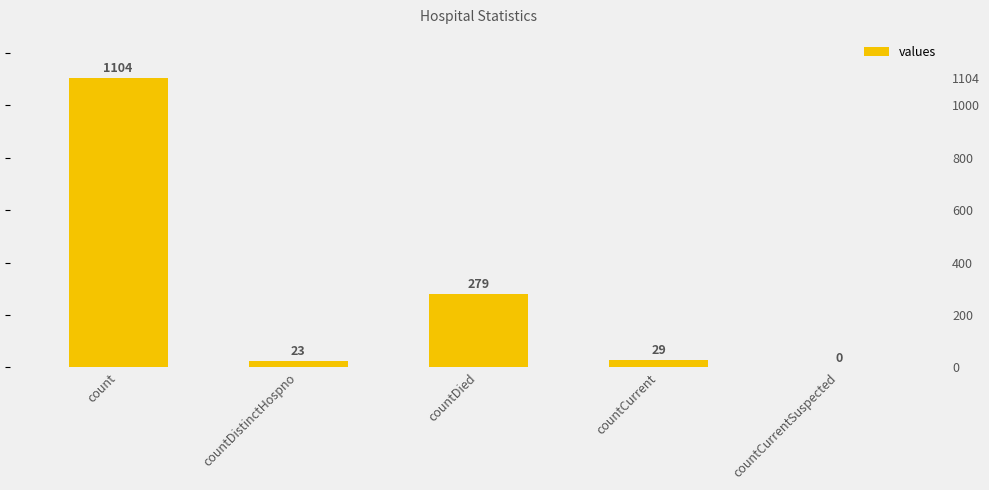

Are the bars horizontal?

No